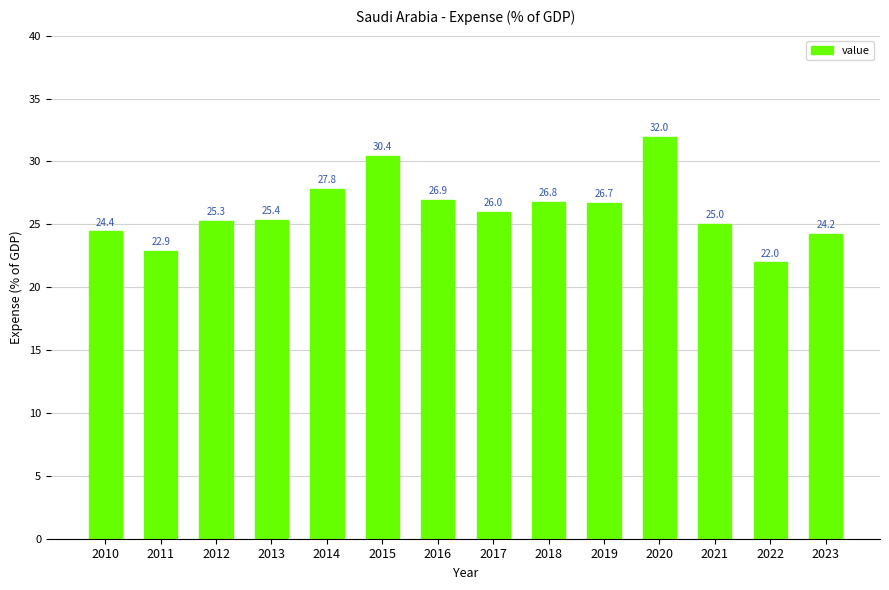

What is the average value?

26.1